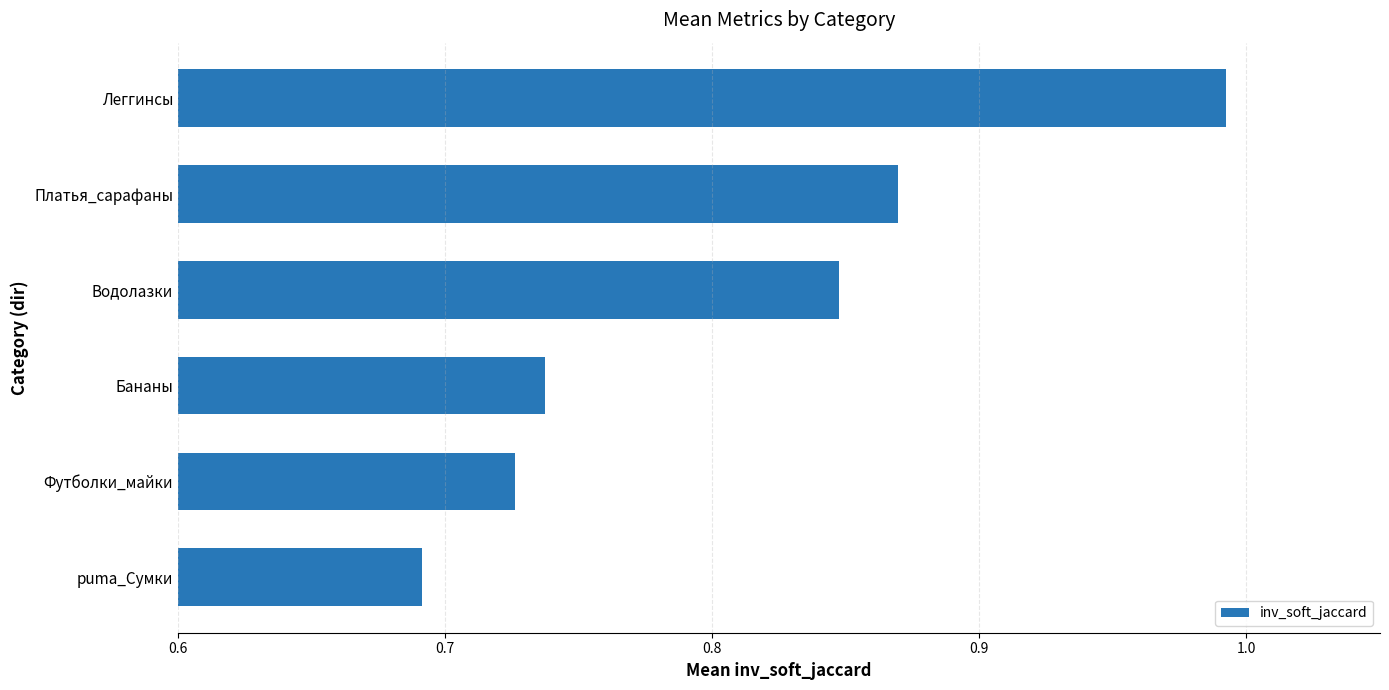

What is the difference between the maximum and minimum values?

0.3